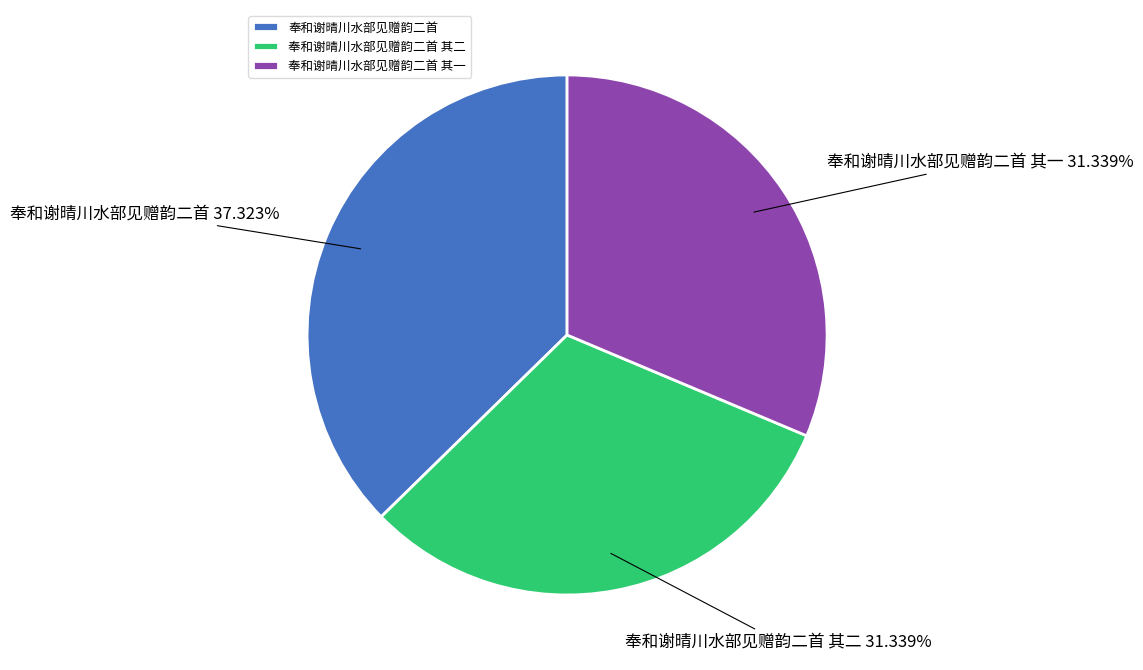

Between 奉和谢晴川水部见赠韵二首 其一 and 奉和谢晴川水部见赠韵二首, which is larger?

奉和谢晴川水部见赠韵二首